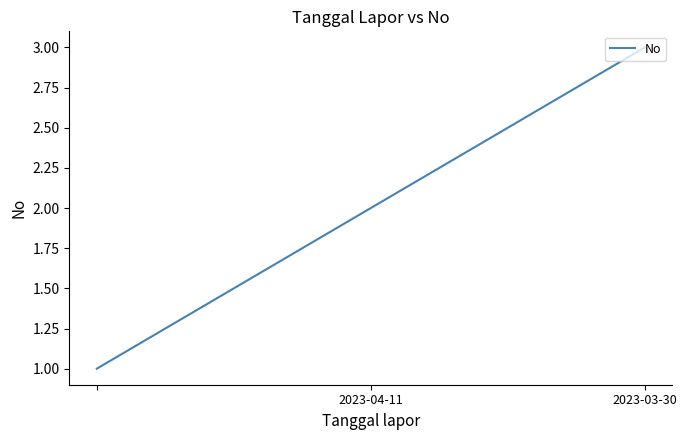

What is the difference between the maximum and minimum values?

2